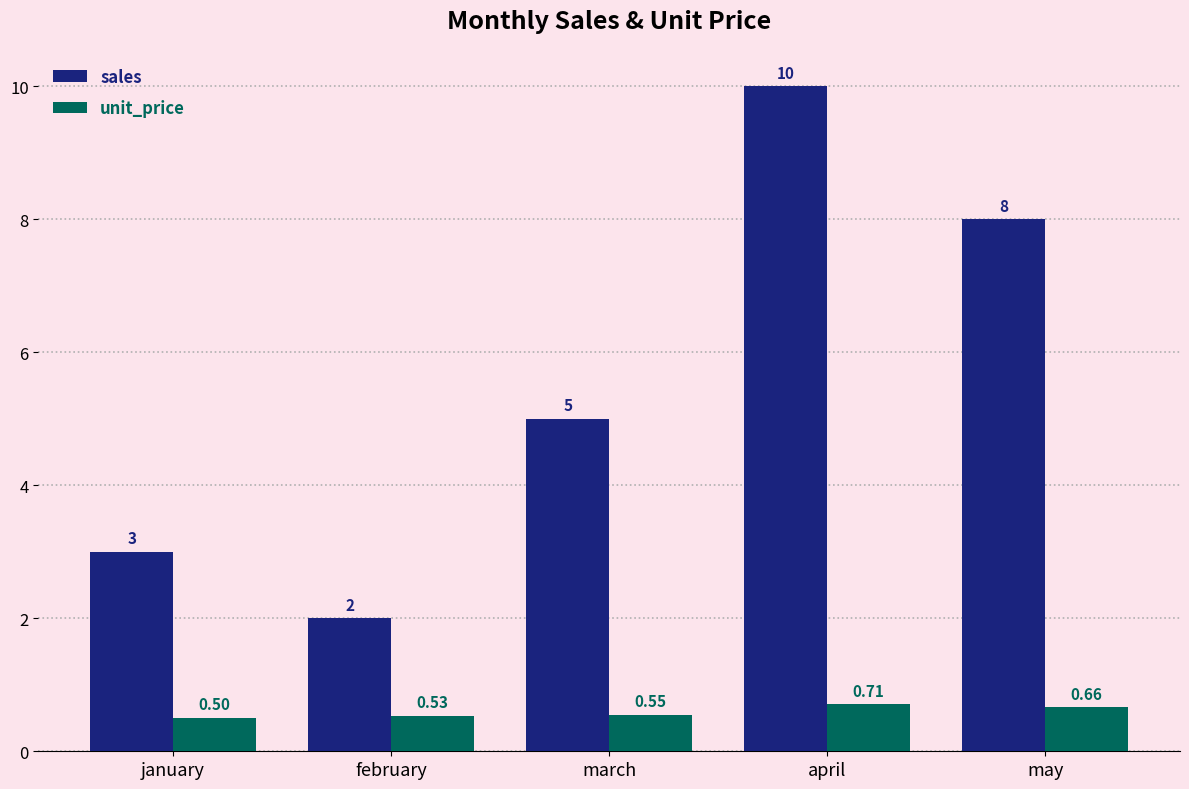

What is the lowest value of the unit_price series?

0.5